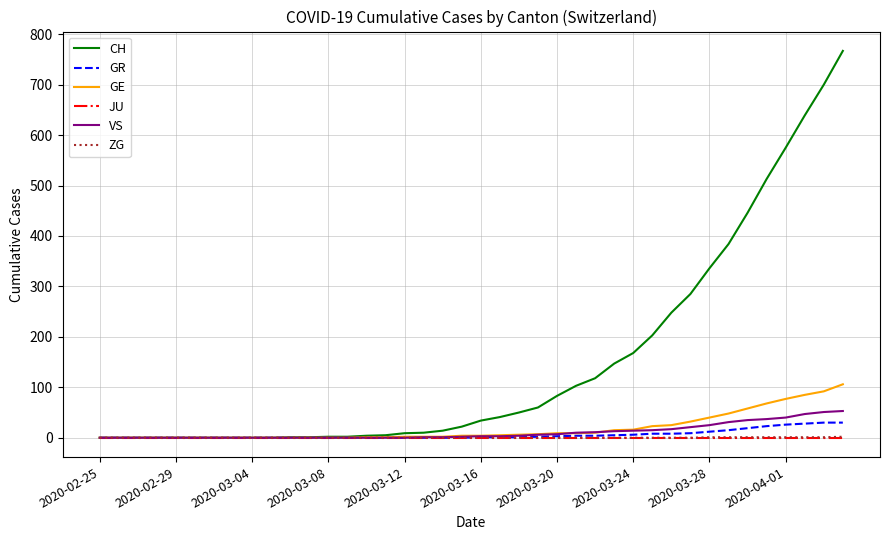

Which series has the largest range (max minus min)?

CH